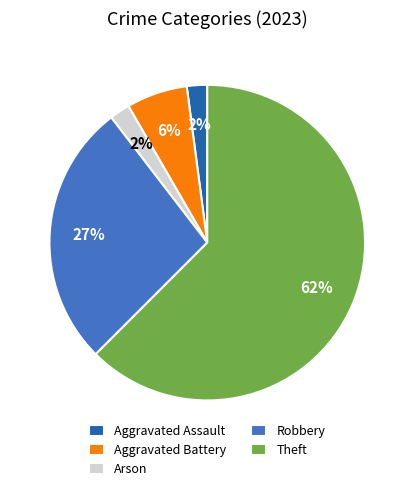

Is Arson the majority of the pie?

No